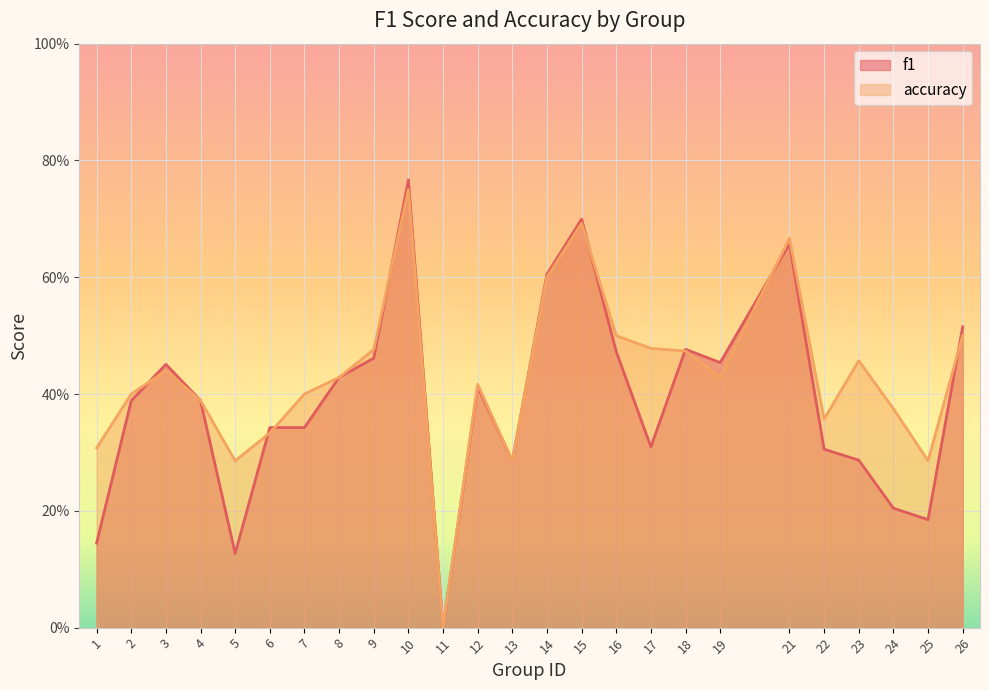

True or false: f1 and accuracy cross at least once.

True